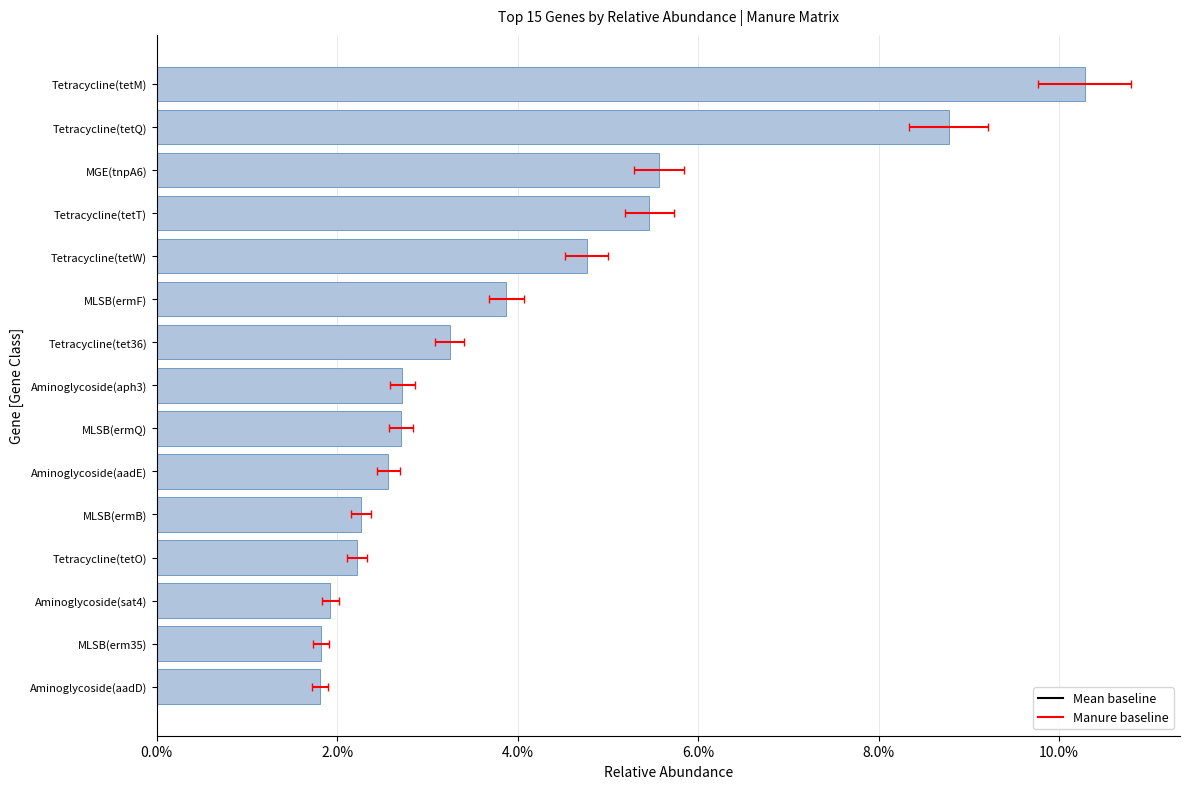

How many values are between 0 and 1?

15